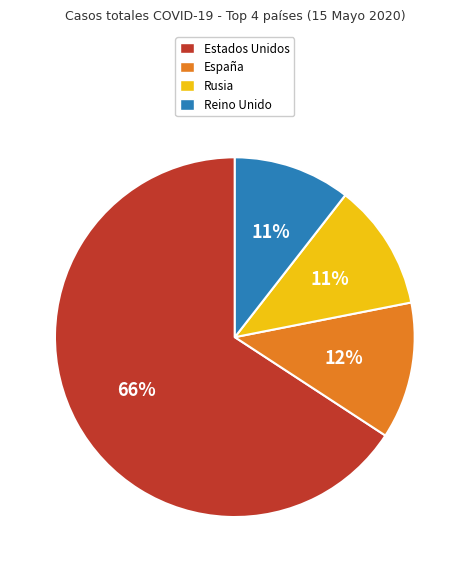

What is the ratio of the value at Reino Unido to the value at España?

0.9